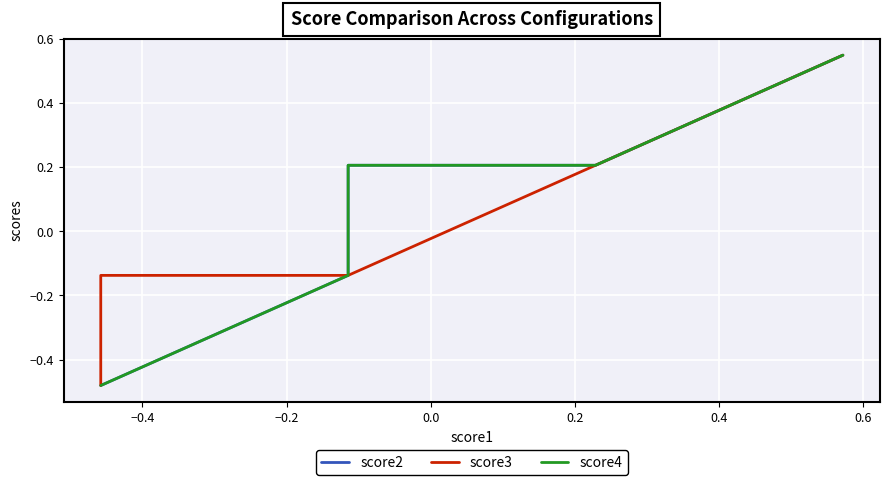

What is the maximum value for score4?

0.5